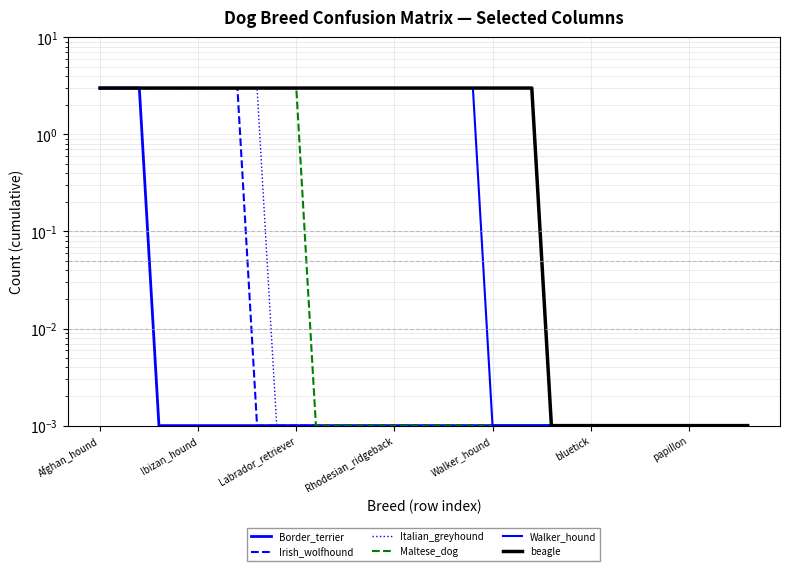

True or false: Irish_wolfhound and beagle cross at least once.

False